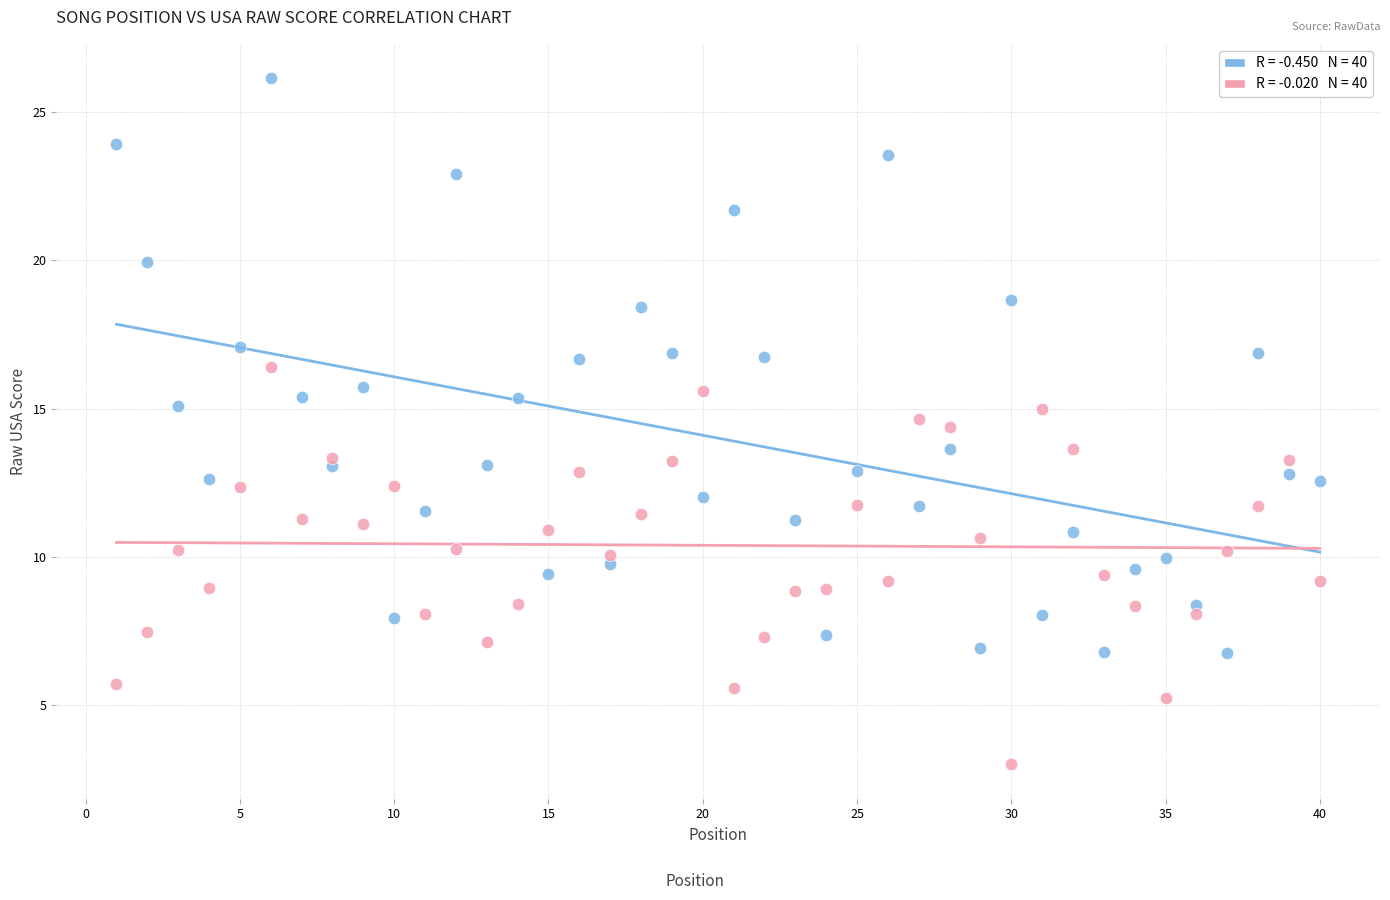

Across all data points, what is the range of Y values (max minus min)?

23.1